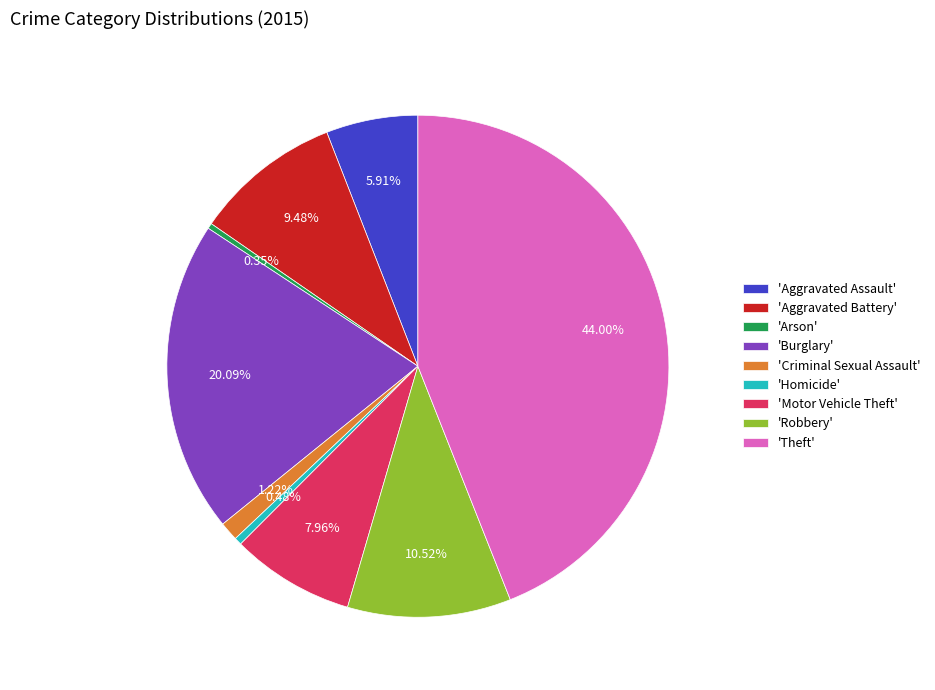

How many segments does this pie chart have?

9